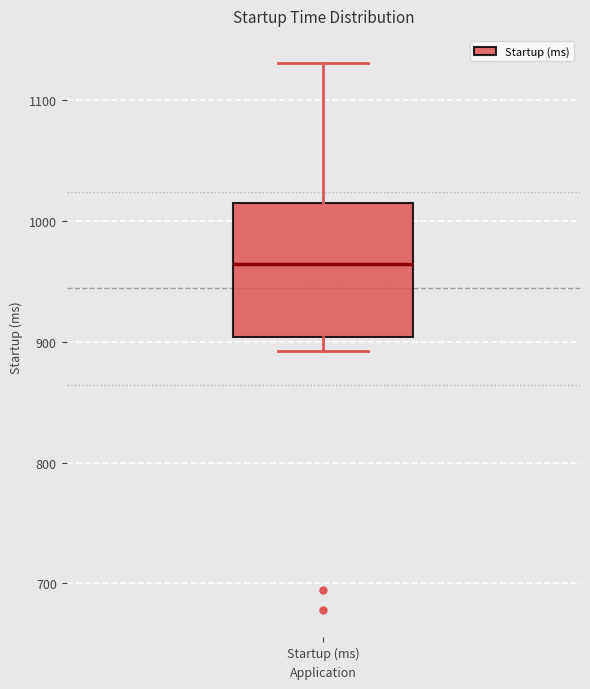

Read this box plot against the y-axis: the position of the median line, the range covered by the box, and the ends of both whiskers. The values are not printed on the chart, so give them approximately, as read against the axis.

median 960, box 900 to 1010, whiskers 890 to 1130